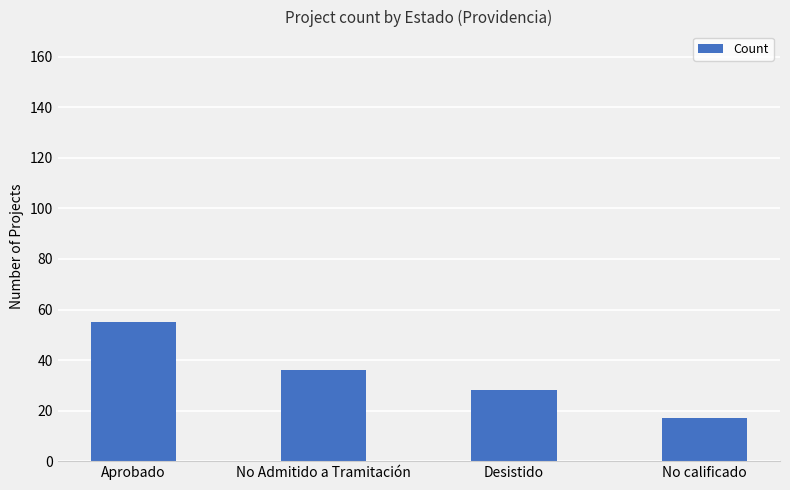

Reading left to right, list all the values displayed in this chart.

55	36	28	17